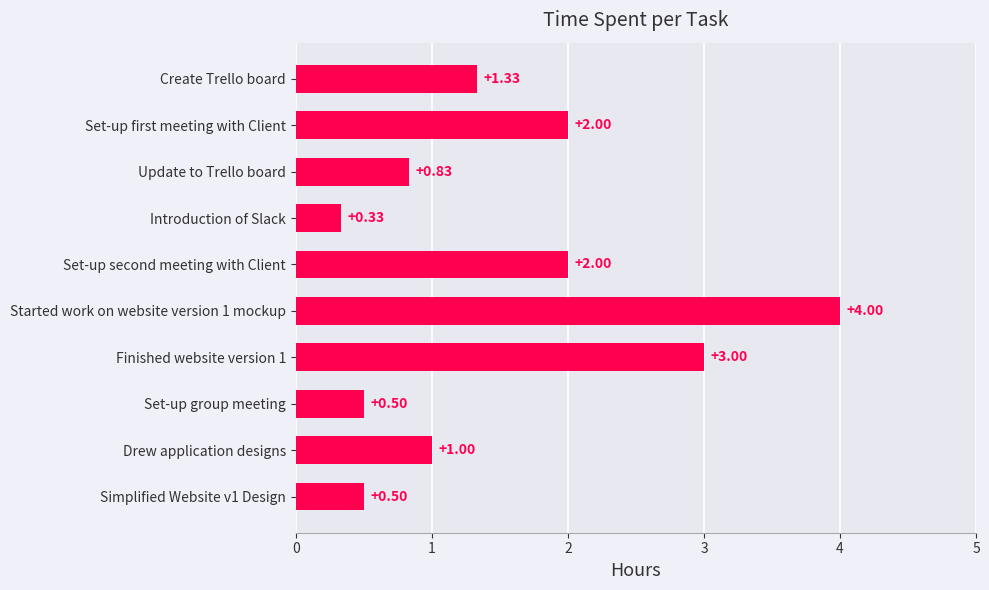

What is the change in value from Update to Trello board to Finished website version 1?

+2.2